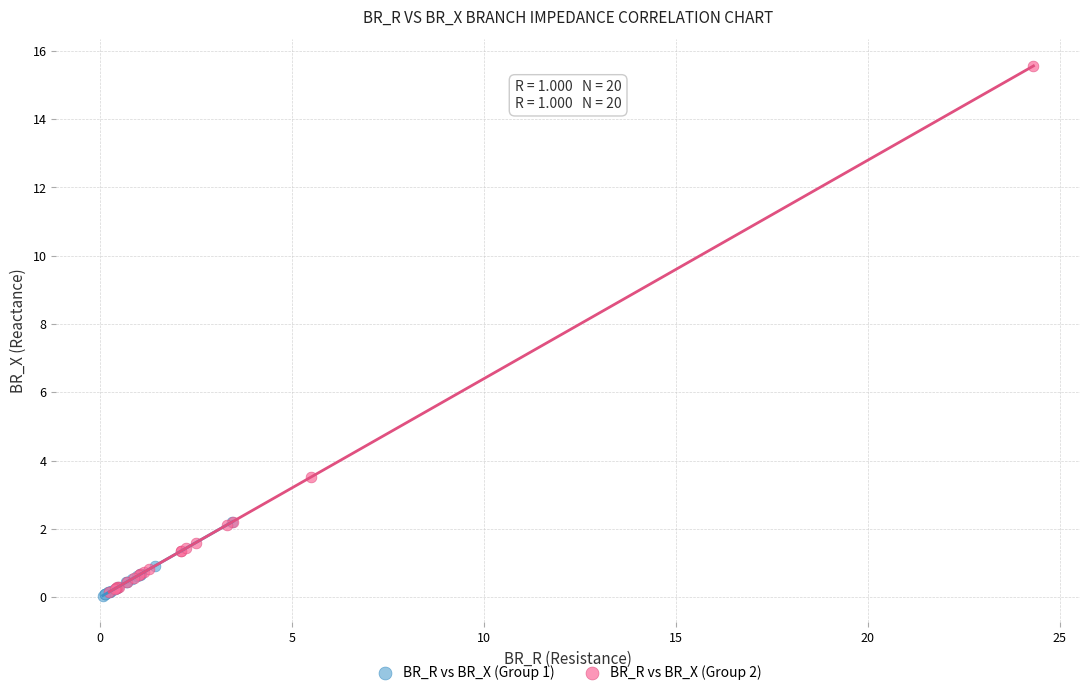

Which series contains the highest Y value?

BR_R vs BR_X (Group 2)